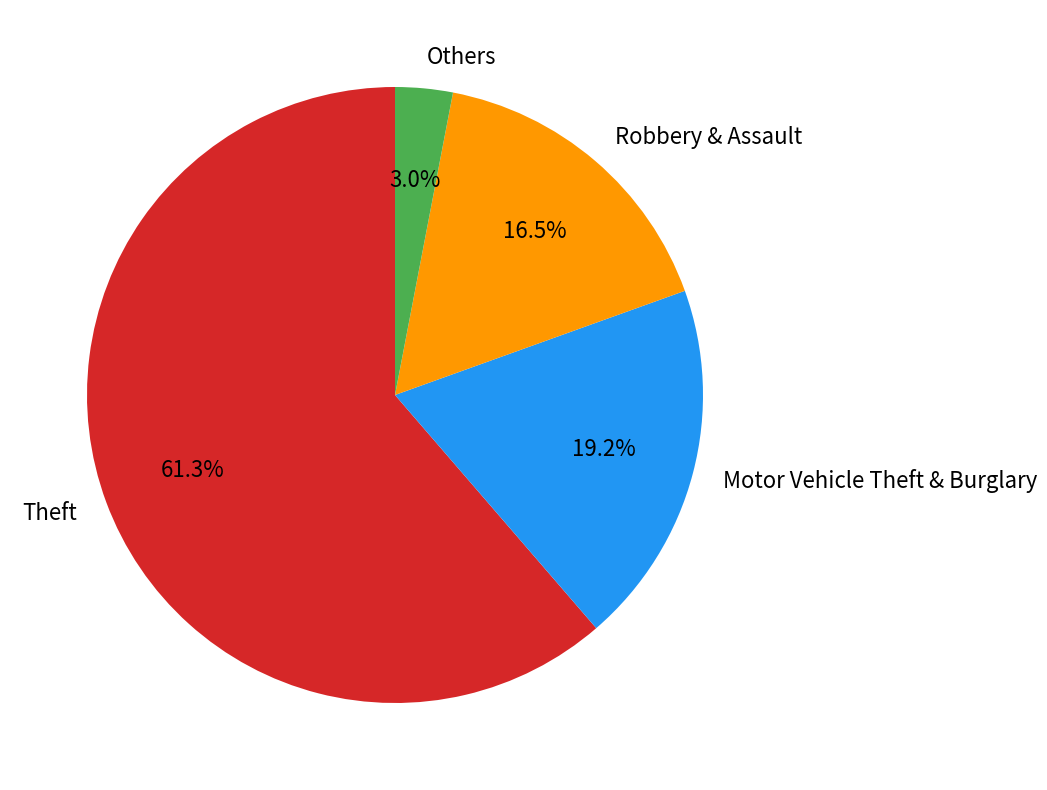

Is there any slice that represents more than half of the pie?

Yes